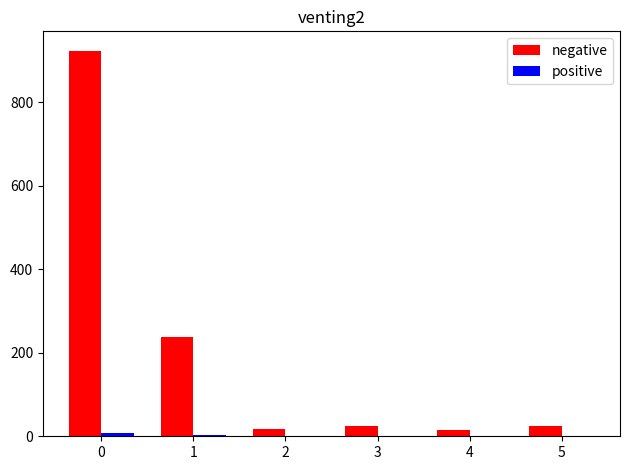

Between 0 and 2, which series saw the biggest shift?

negative